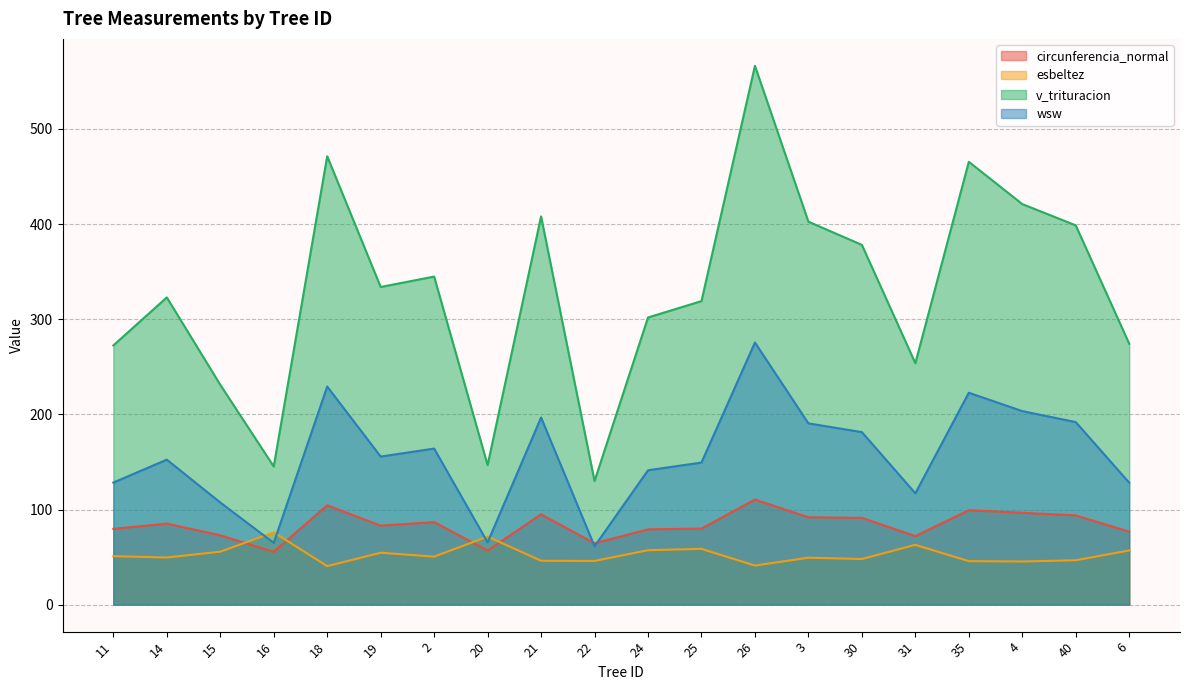

At which category does wsw reach its first local valley?

16